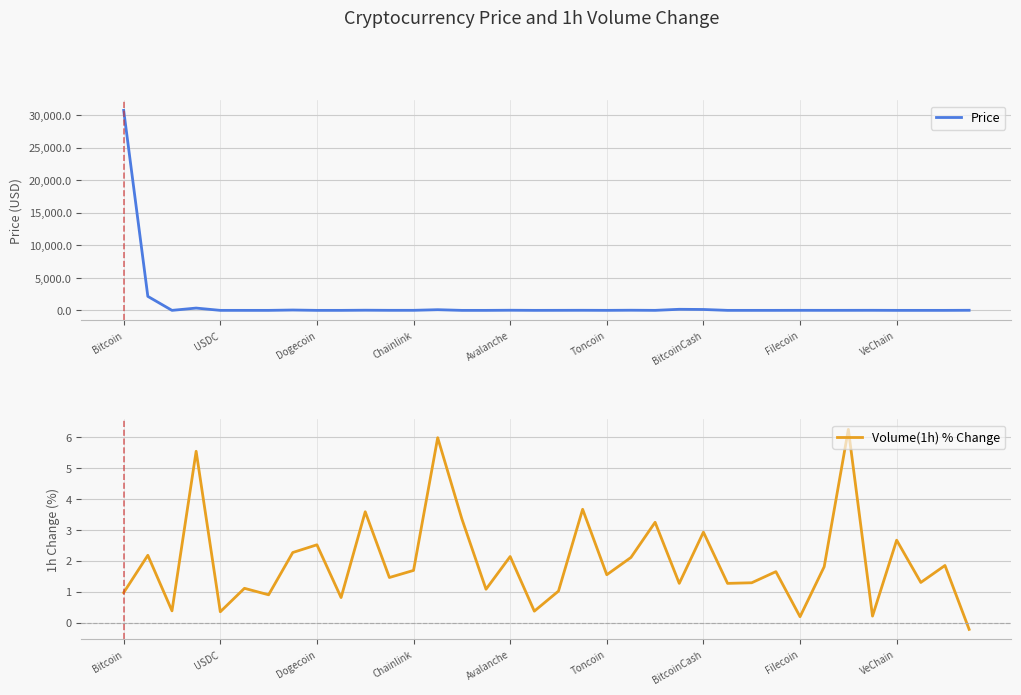

What is the difference between the second highest and minimum values in the Price series?

2151.6